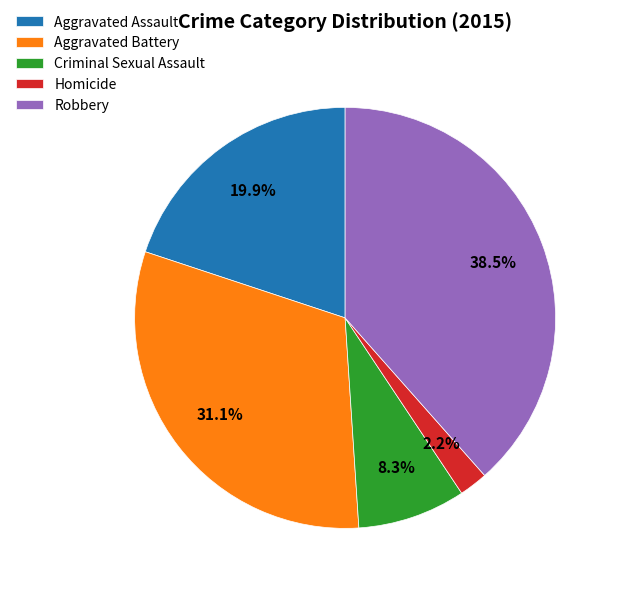

To the nearest percent, what is the average slice percentage?

20%